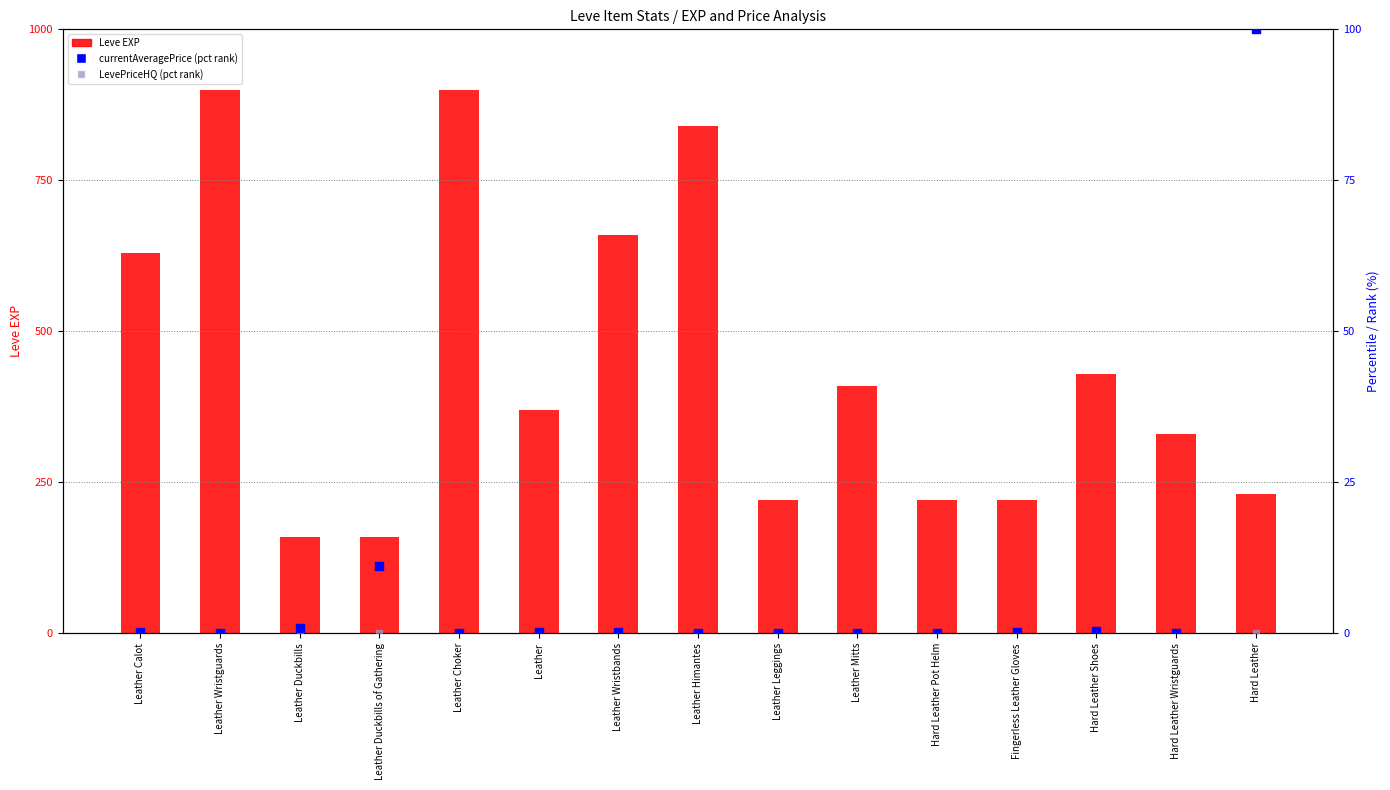

What are all the series names shown in the legend?

Leve EXP, currentAveragePrice (pct rank), LevePriceHQ (pct rank)